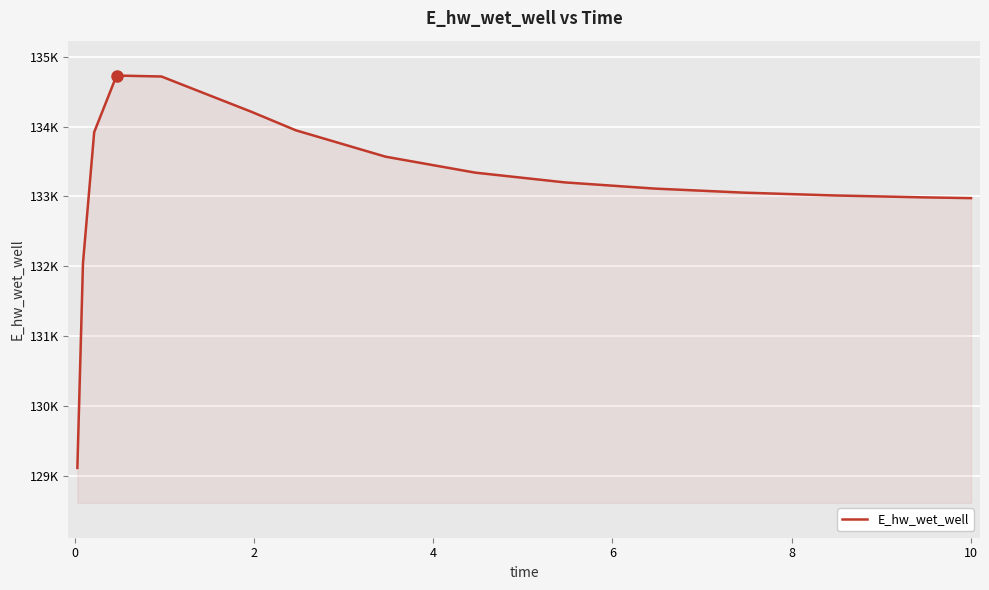

Does the chart have visible grid lines?

Yes